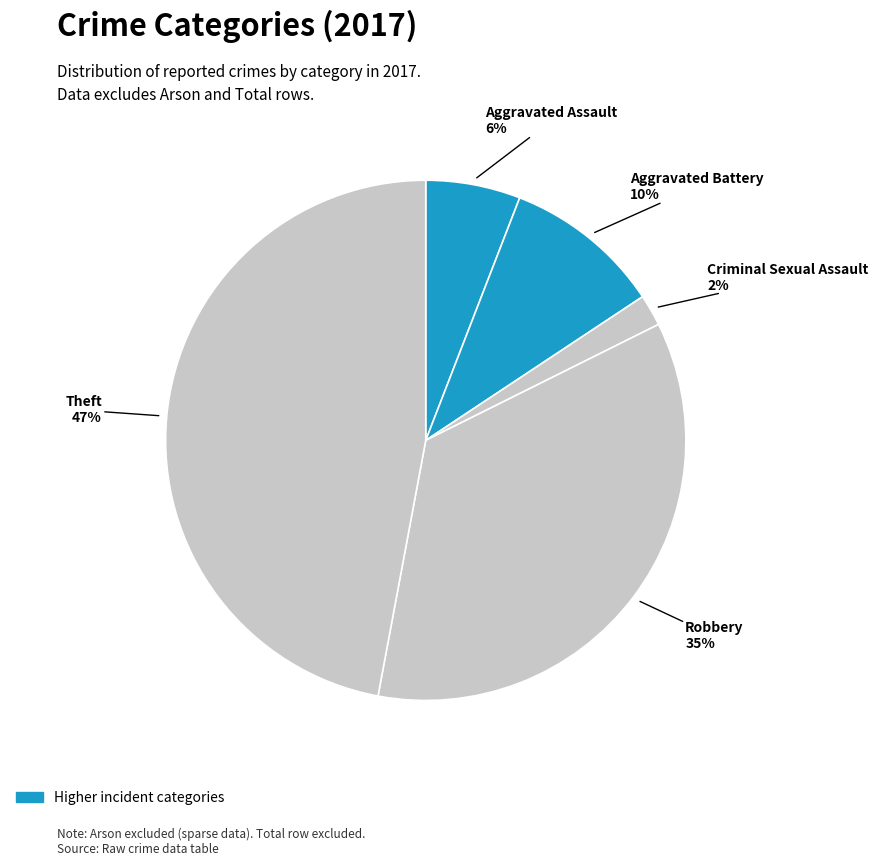

Is the sum of Robbery and Aggravated Assault greater than half?

No